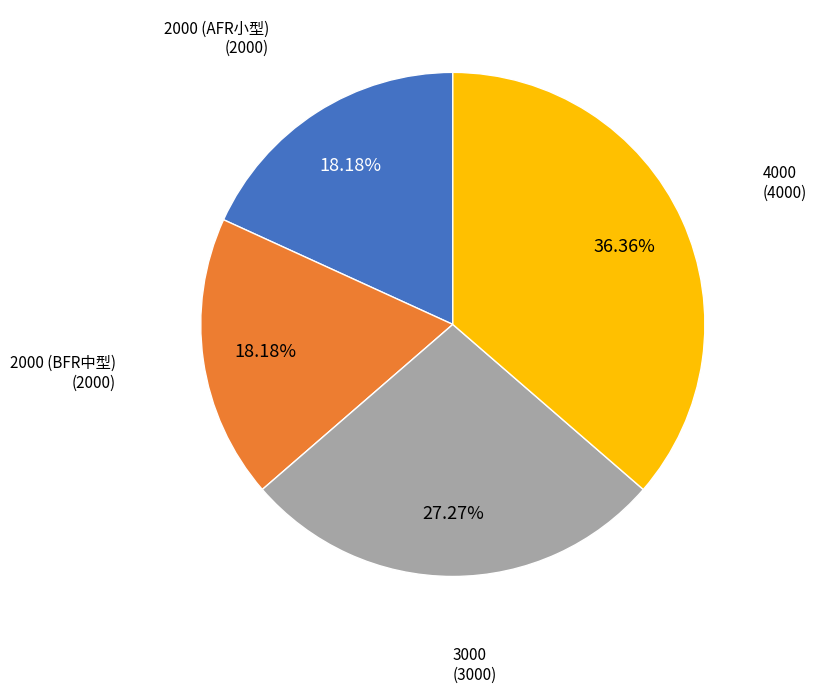

How many slices are in this pie chart?

4